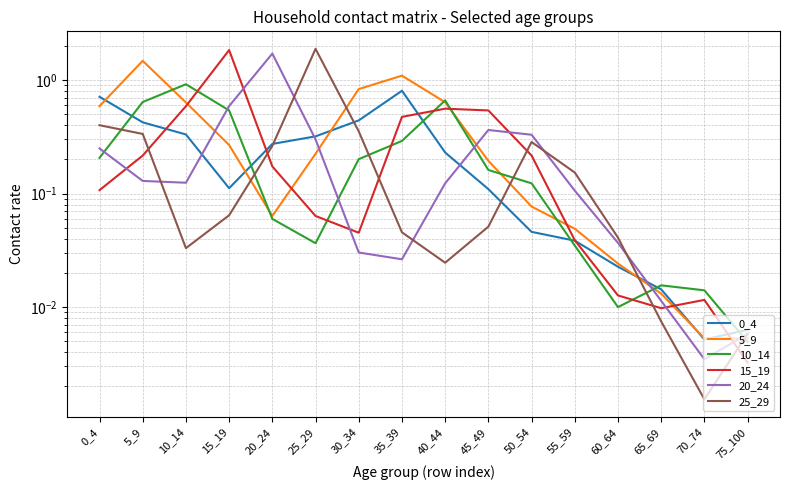

What is the total value across all series at 20_24?

2.5